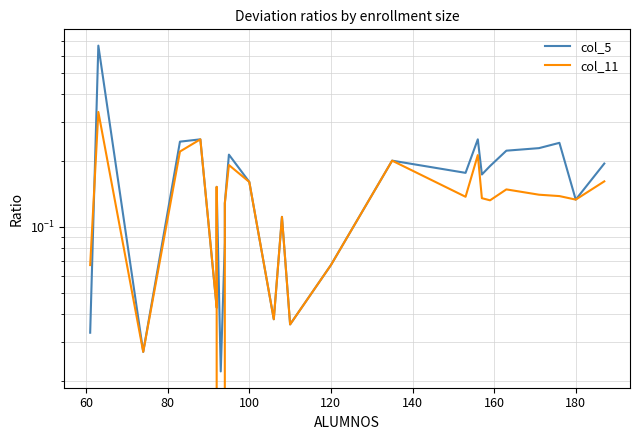

Rank the series by their maximum value, from highest to lowest.

col_5, col_11